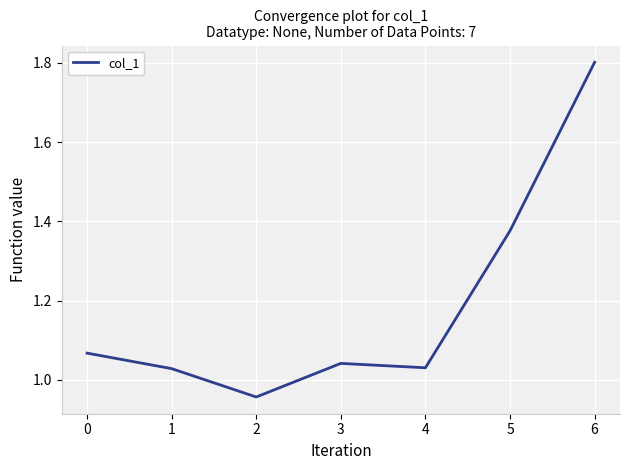

What is the difference between the maximum and second lowest values?

0.8